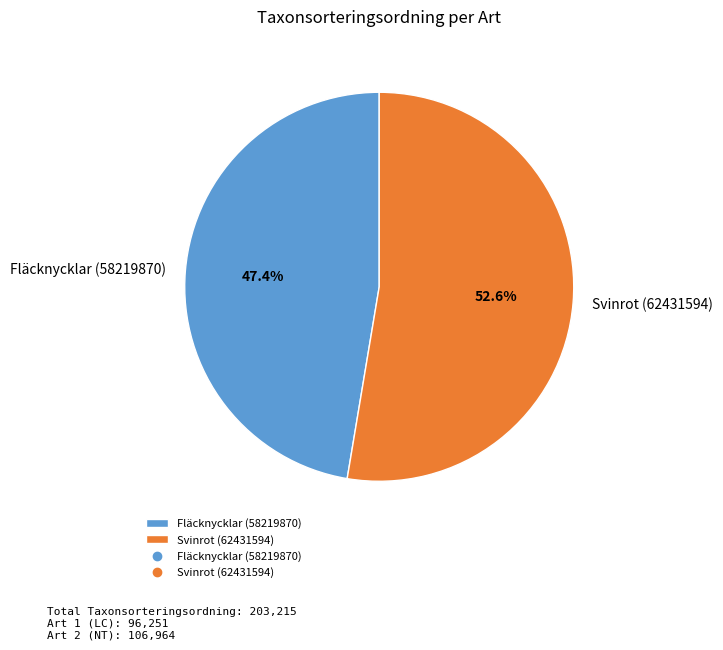

Is it true that Fläcknycklar (58219870) is 47% of the pie?

True